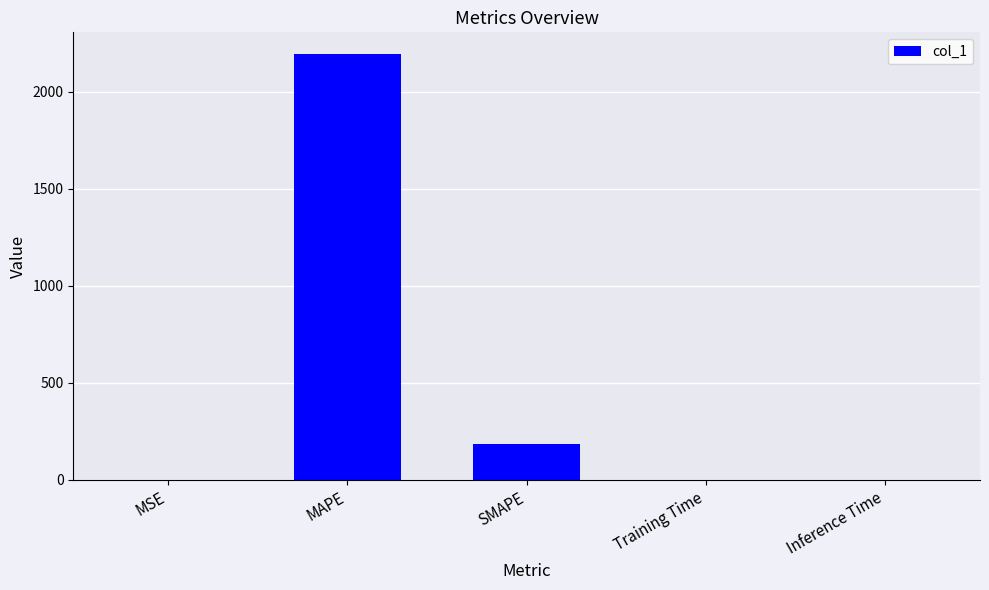

Where is the data nearest to the value 1098?

SMAPE